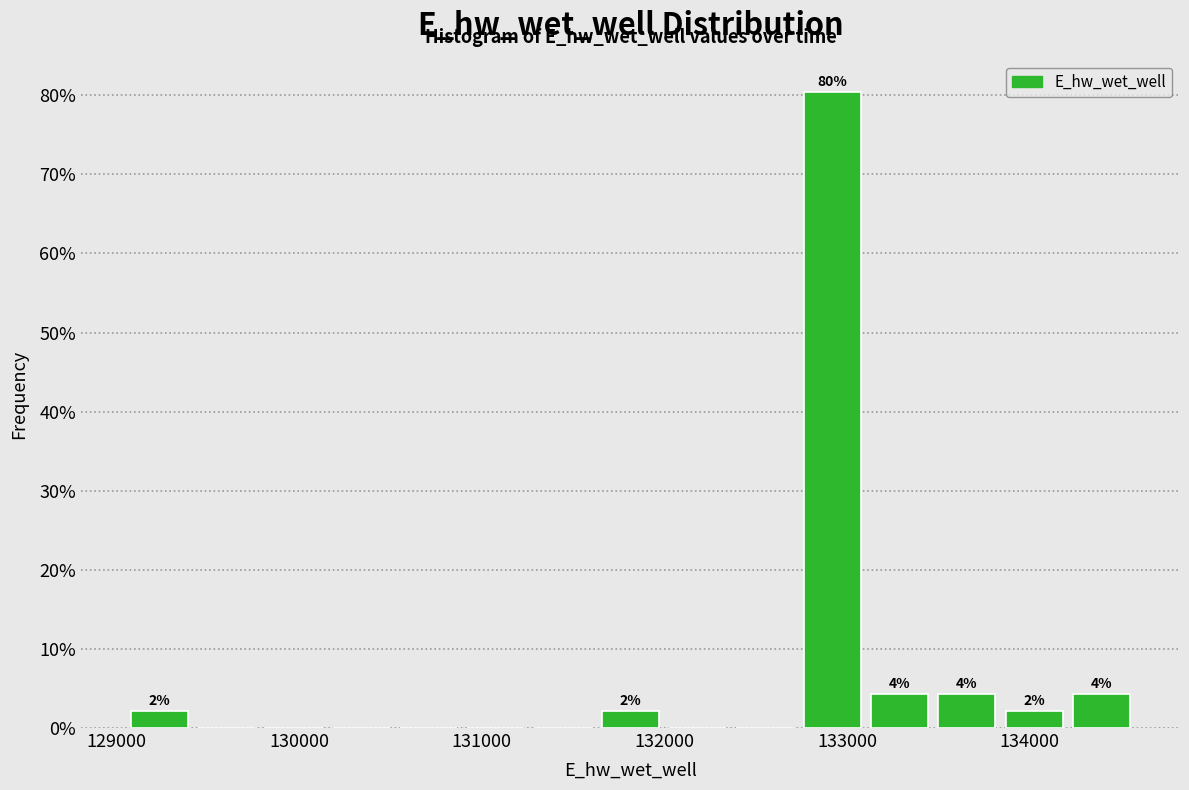

Around what value on the x-axis is the tallest bar? Give the approximate position of its centre, as read against the axis.

132900